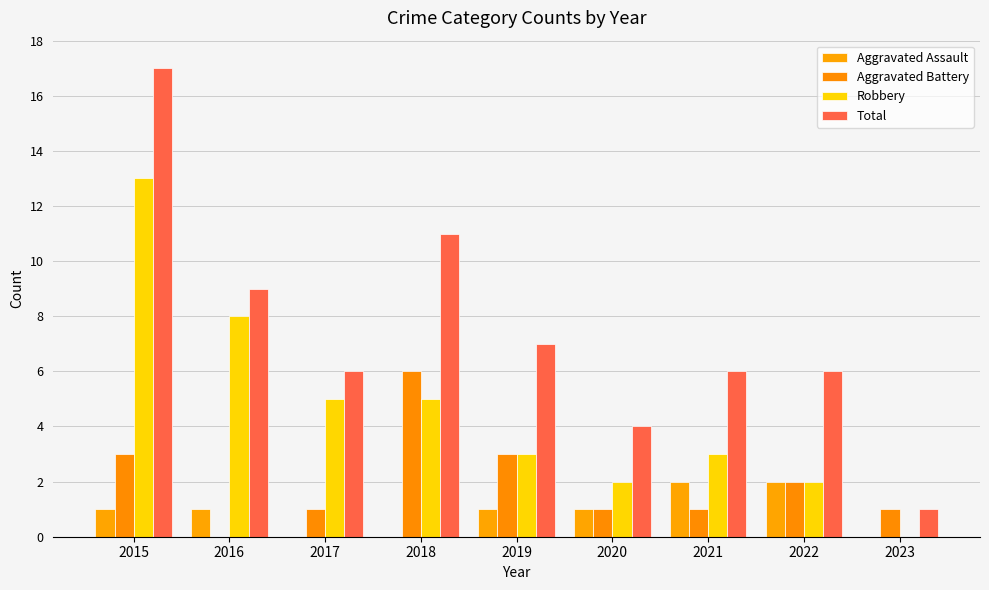

What are all the series names shown in the legend?

Aggravated Assault, Aggravated Battery, Robbery, Total